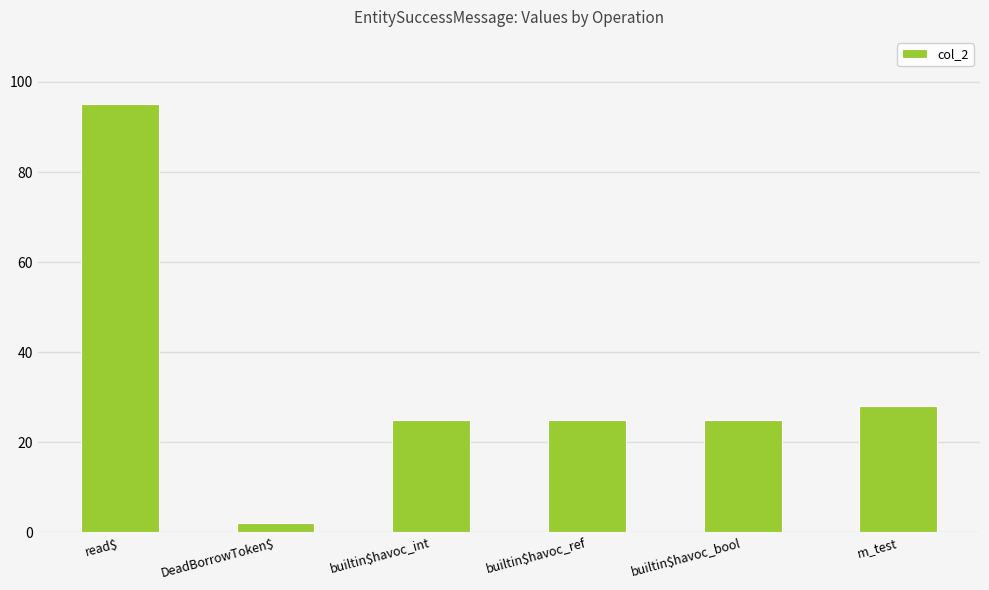

What is the label of the 1st bar from the left?

read$